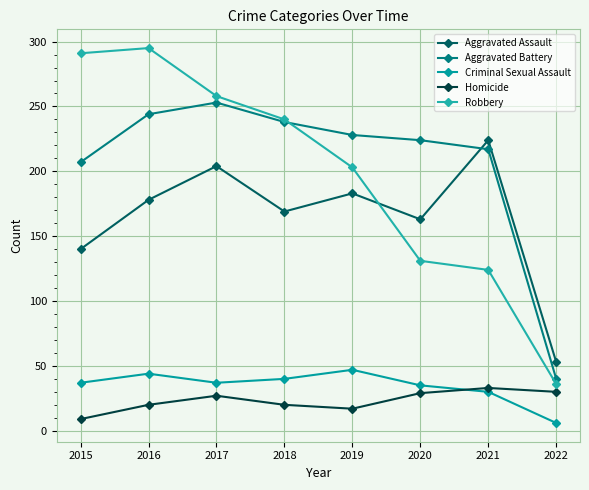

Reading left to right, extract all data points from this chart.

Aggravated Assault: 140	178	204	169	183	163	224	53
Aggravated Battery: 207	244	253	238	228	224	217	40
Criminal Sexual Assault: 37	44	37	40	47	35	30	6
Homicide: 9	20	27	20	17	29	33	30
Robbery: 291	295	258	240	203	131	124	36